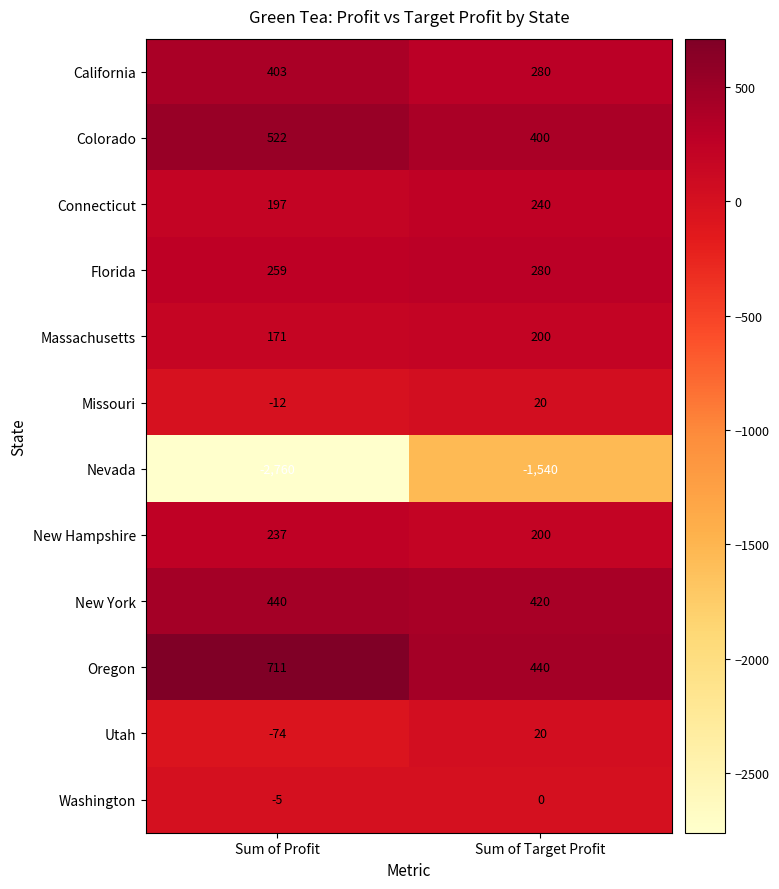

What is the maximum value shown in the chart?

711